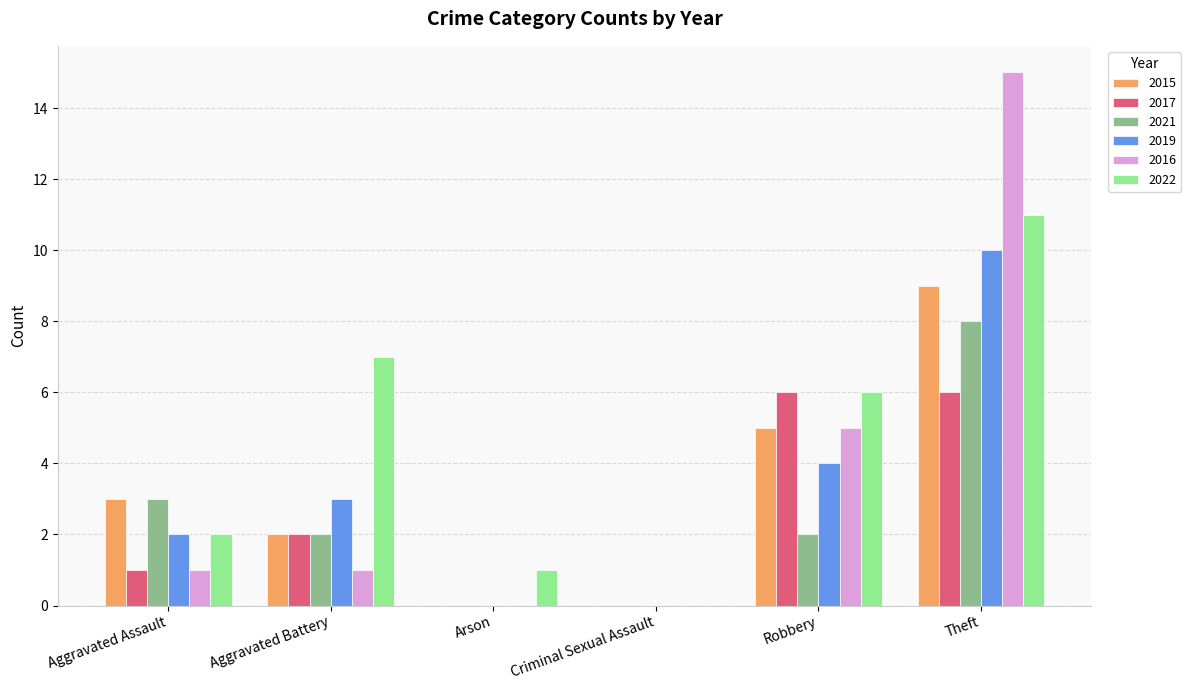

Reading left to right, transcribe all the data shown in this chart.

2015: Aggravated Assault=3	Aggravated Battery=2	Arson=0	Criminal Sexual Assault=0	Robbery=5	Theft=9
2017: Aggravated Assault=1	Aggravated Battery=2	Arson=0	Criminal Sexual Assault=0	Robbery=6	Theft=6
2021: Aggravated Assault=3	Aggravated Battery=2	Arson=0	Criminal Sexual Assault=0	Robbery=2	Theft=8
2019: Aggravated Assault=2	Aggravated Battery=3	Arson=0	Criminal Sexual Assault=0	Robbery=4	Theft=10
2016: Aggravated Assault=1	Aggravated Battery=1	Arson=0	Criminal Sexual Assault=0	Robbery=5	Theft=15
2022: Aggravated Assault=2	Aggravated Battery=7	Arson=1	Criminal Sexual Assault=0	Robbery=6	Theft=11